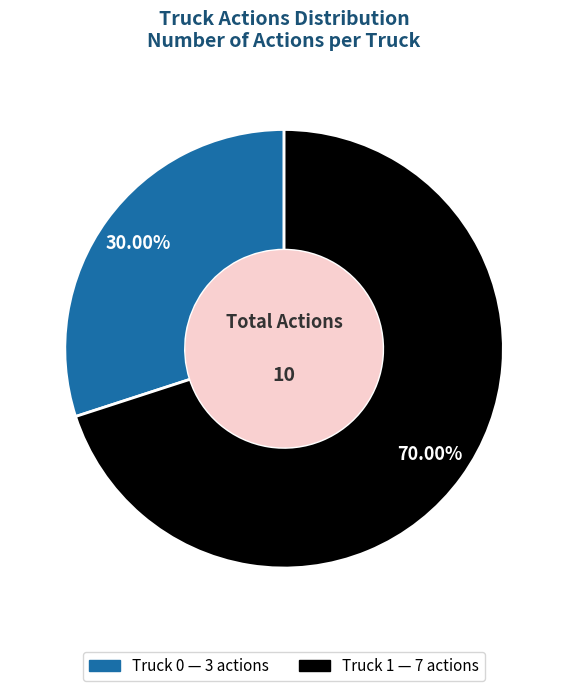

Which category has the biggest portion of the pie?

Truck 1